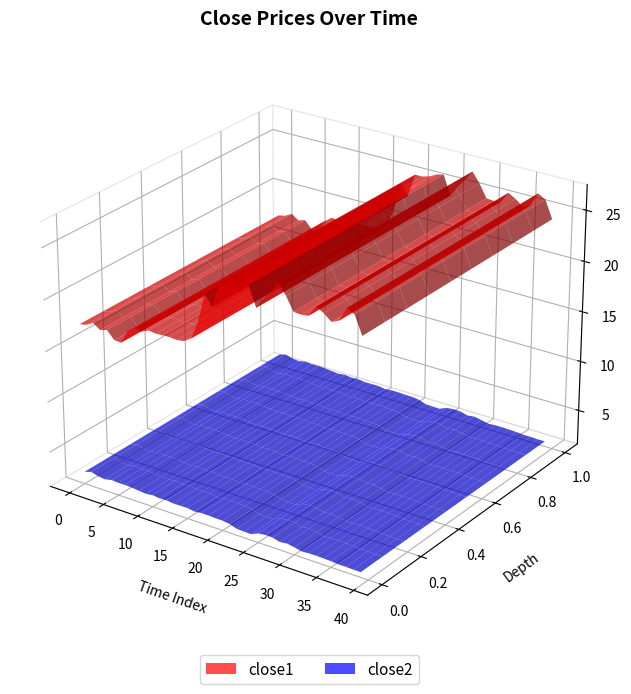

Reading left to right, what are all the values shown in this chart?

close1: 17.4	17.6	18.0	17.5	17.7	16.9	16.9	18.2	18.7	18.6	18.9	18.8	18.8	18.9	18.8	18.9	19.4	21.1	23.9	22.9	25.2	25.2	25.4	25.8	26.0	24.1	25.1	26.0	27.0	26.0	24.7	24.7	24.8	25.8	25.4	24.8	25.1	26.5	26.1	24.4
close2: 2.8	3.0	2.8	2.7	2.9	2.8	2.8	2.8	2.7	2.6	2.7	2.6	2.7	2.6	2.6	2.6	2.5	2.6	2.6	2.5	2.5	2.4	2.2	2.2	2.2	2.5	2.6	2.5	2.3	2.4	2.3	2.1	2.2	2.2	2.2	2.2	2.1	2.1	2.1	2.1